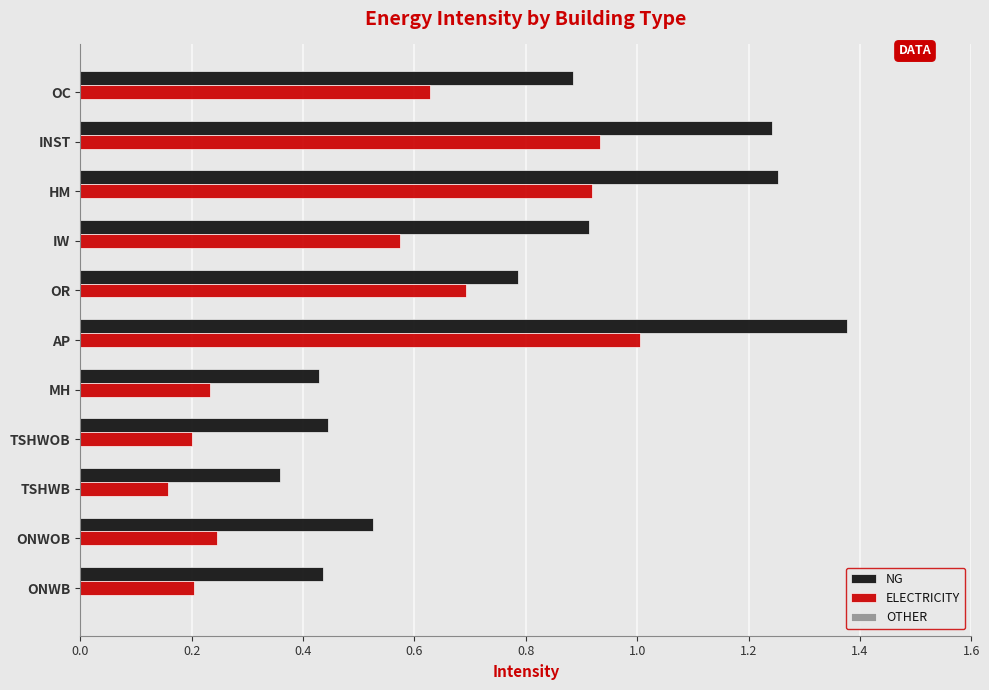

List the series in order of their peak value, highest first.

NG, ELECTRICITY